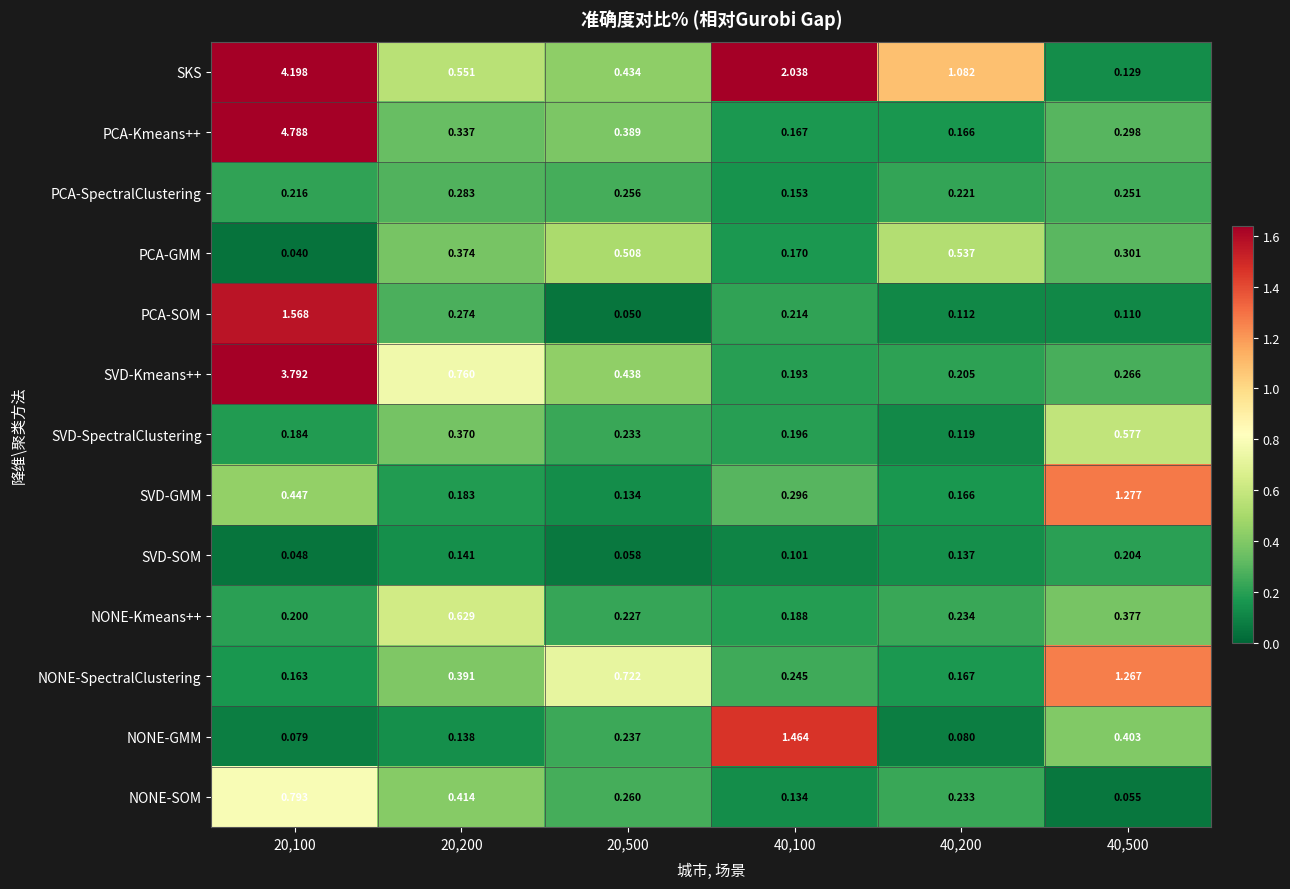

How many categories are shown in the chart?

6